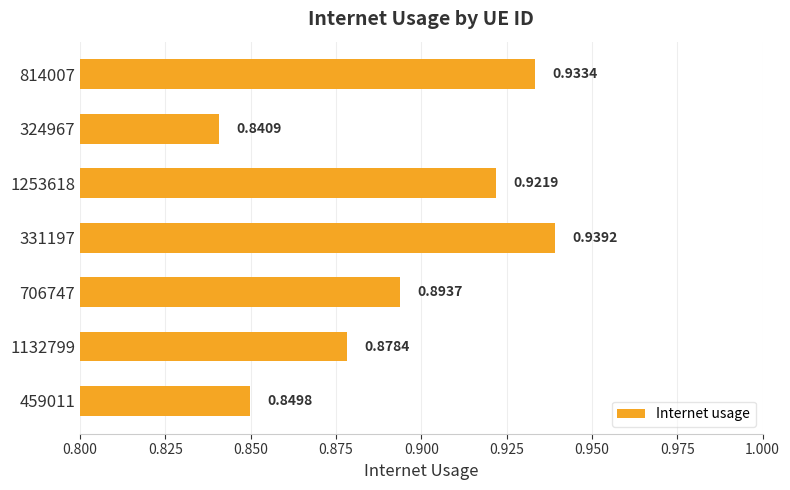

What is the sum of the values at 331197 and 814007?

1.9